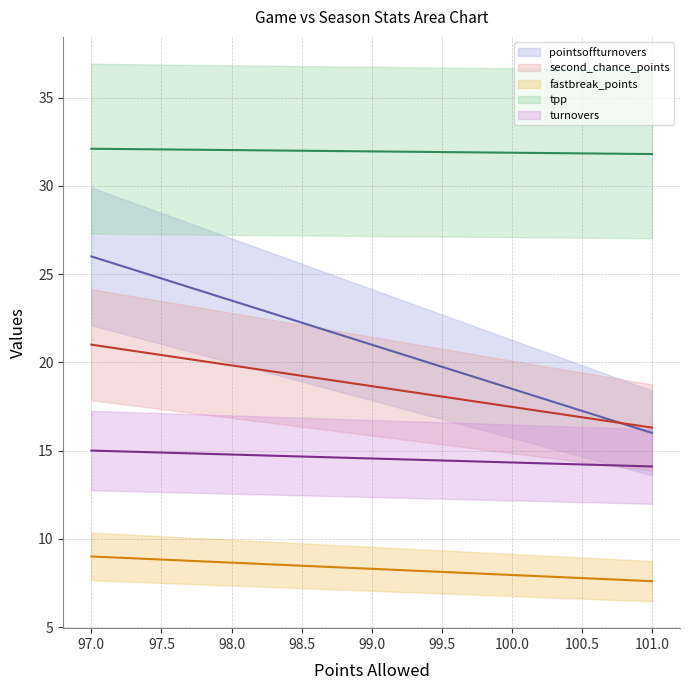

What is the maximum value shown in the chart?

32.1